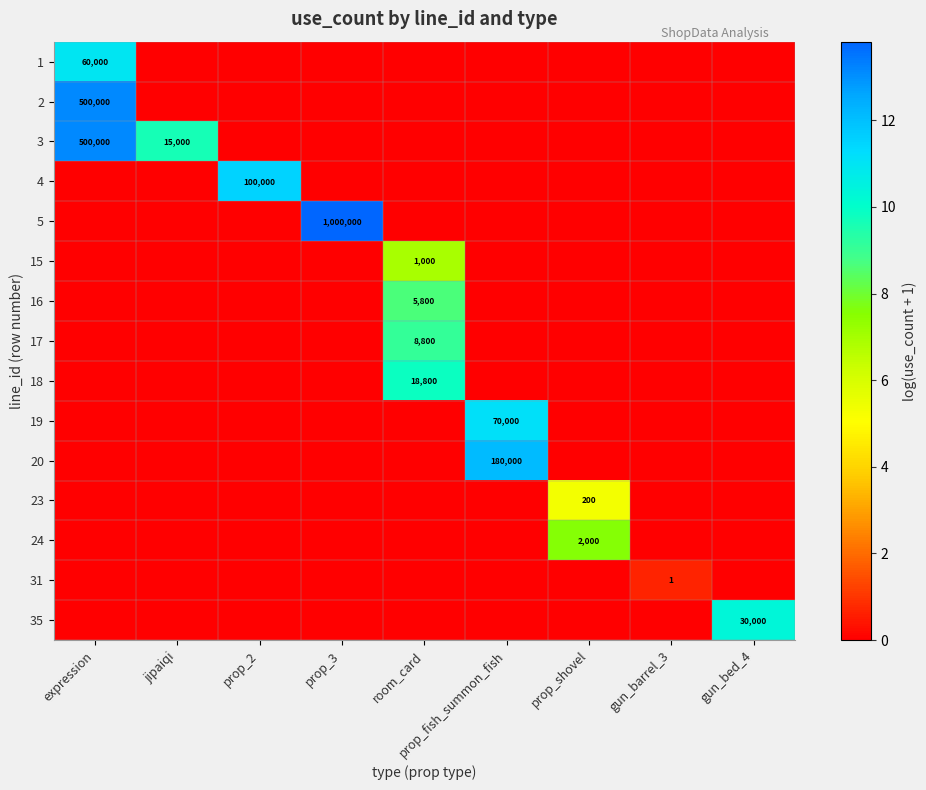

Which label corresponds to the largest value in the chart?

prop_3